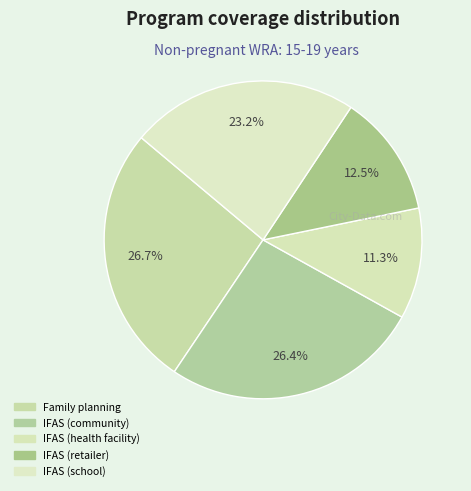

How many slices are in this pie chart?

5